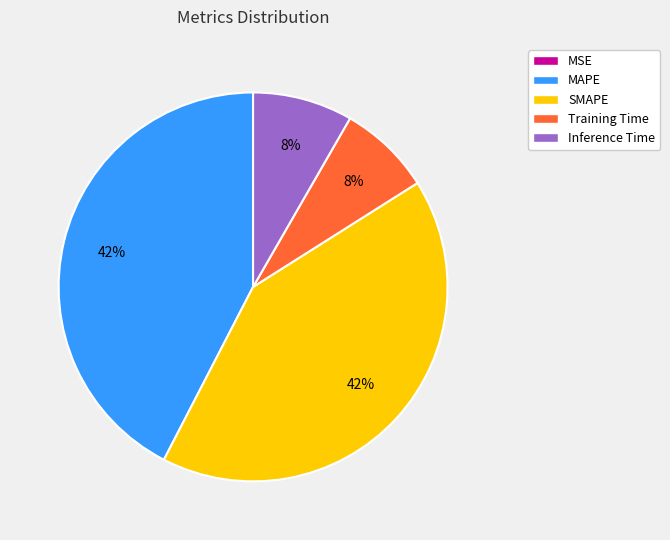

To the nearest percent, what percentage of the pie is Training Time?

8%